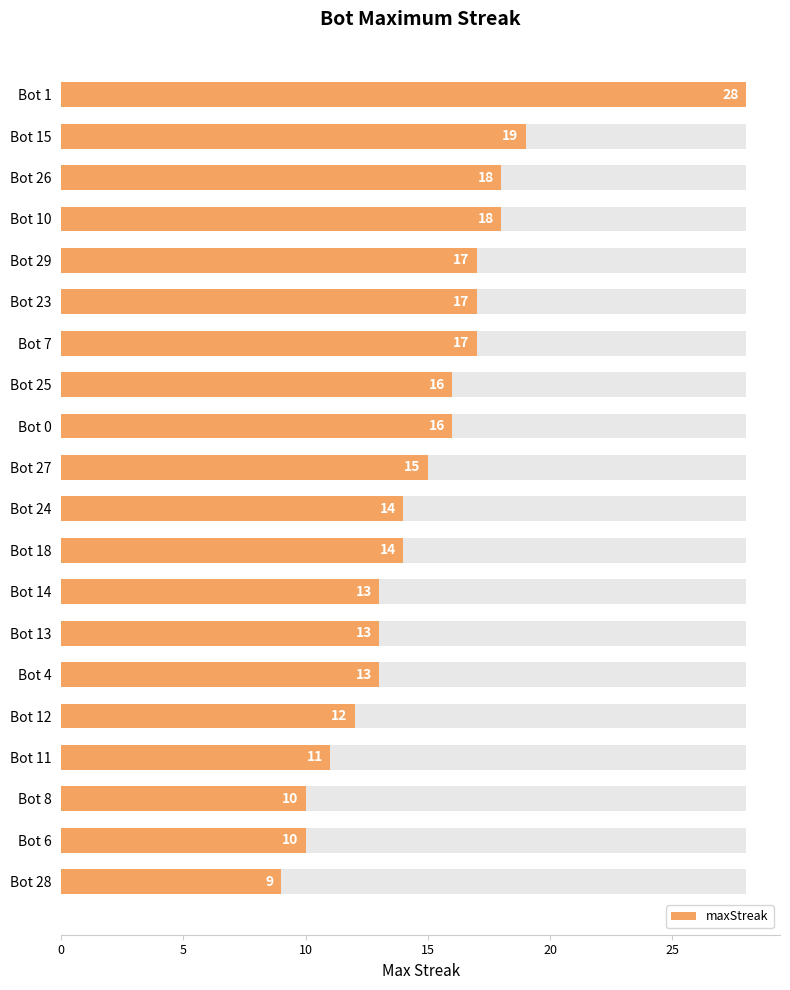

Read the value at Bot 25, to the nearest 10.

20